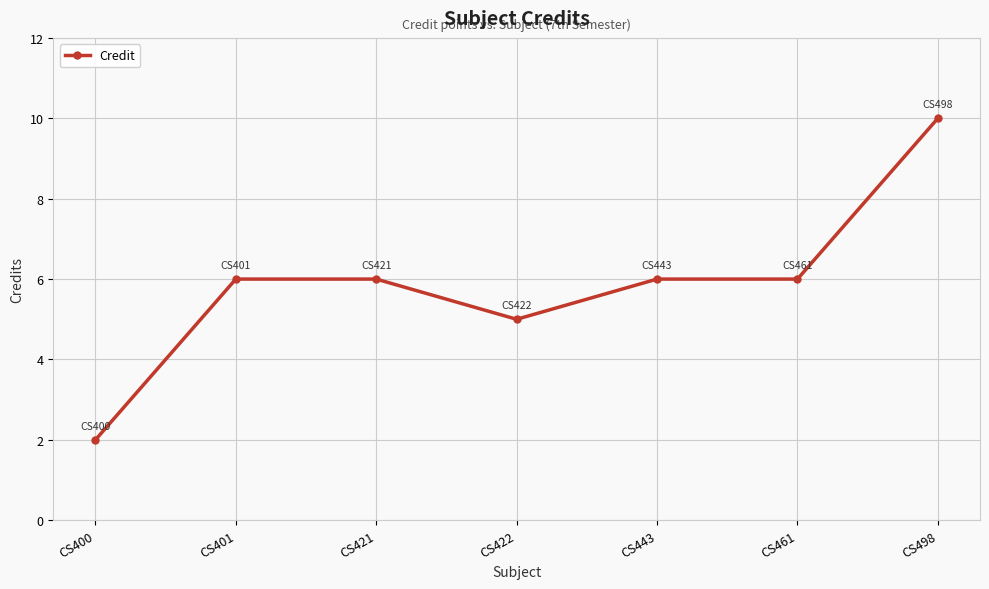

Which has a higher value, CS422 or CS401?

CS401